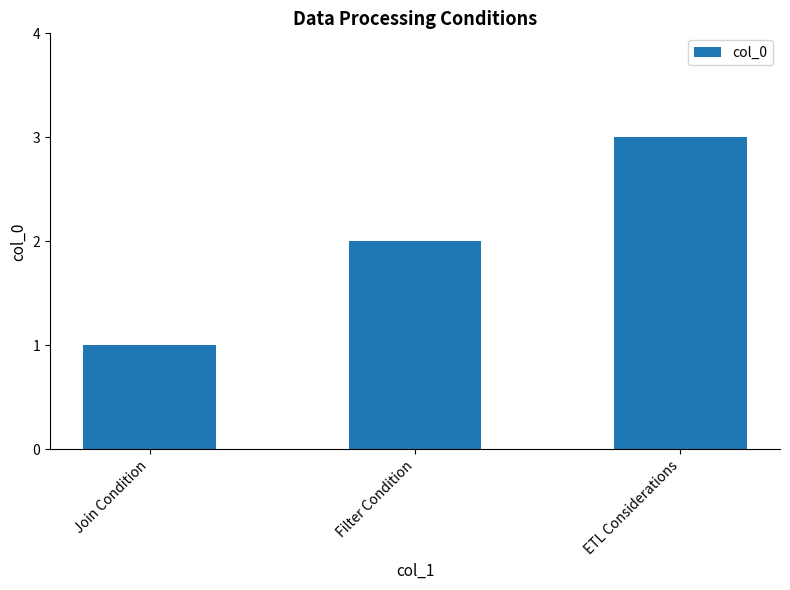

The value at Filter Condition is 3. True or false?

False